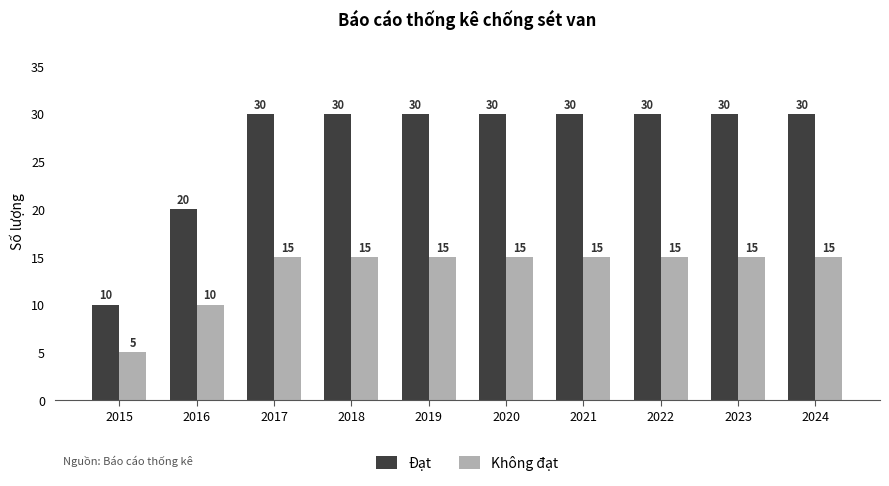

Which series changed the most between 2016 and 2019?

Đạt